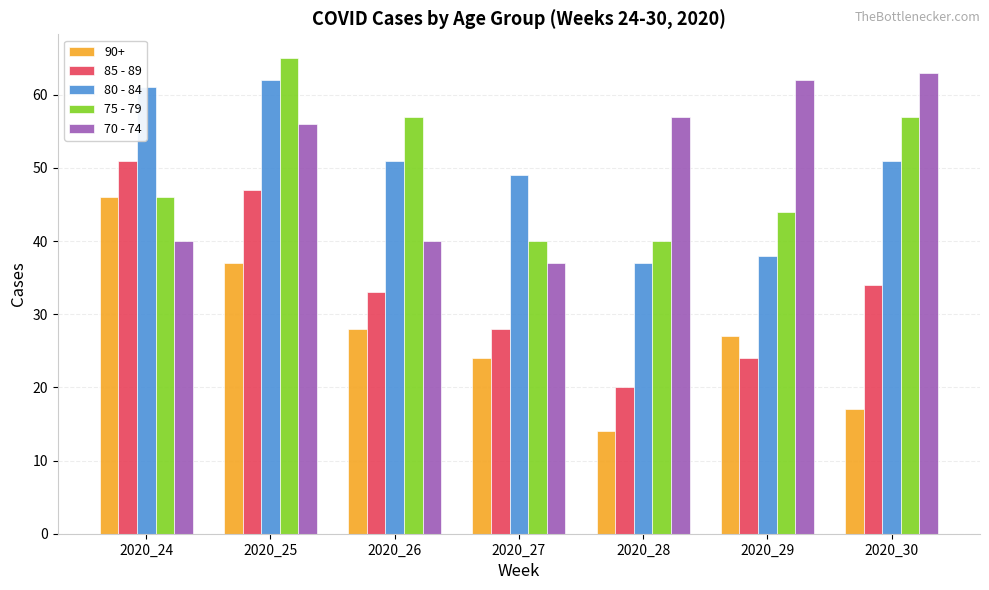

How many distinct data groups are displayed?

5